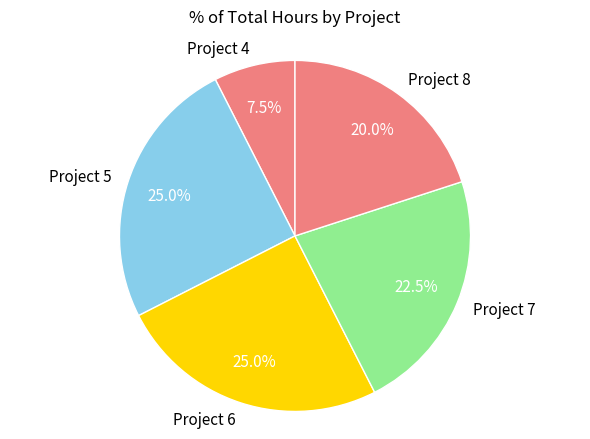

Is there a majority slice in this chart?

No